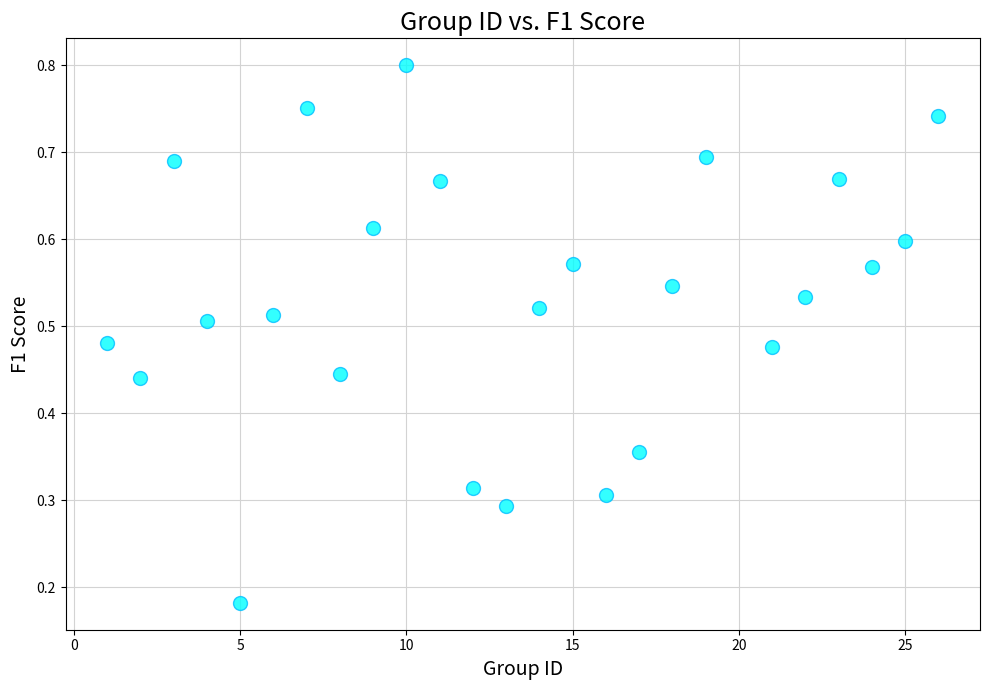

What is the range of X values (max minus min)?

25.0